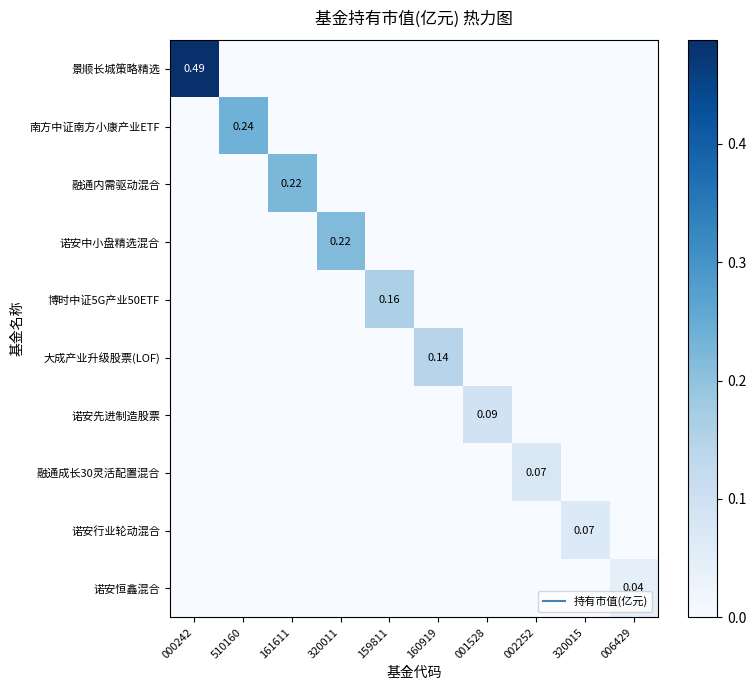

At how many categories does at least one series exceed 0?

10